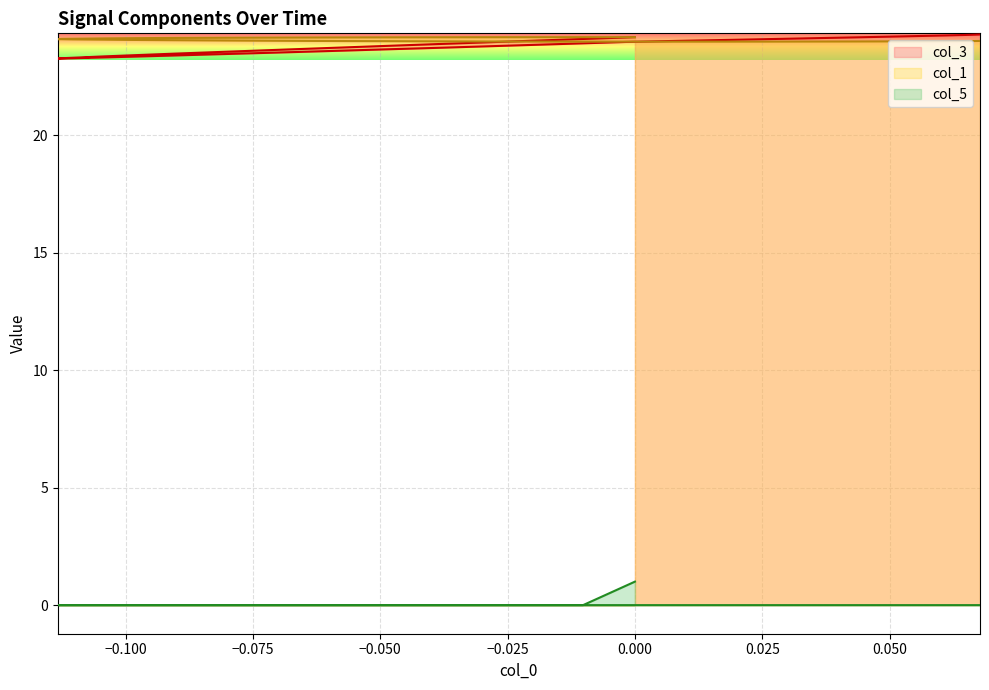

Which series has the largest range (max minus min)?

col_3